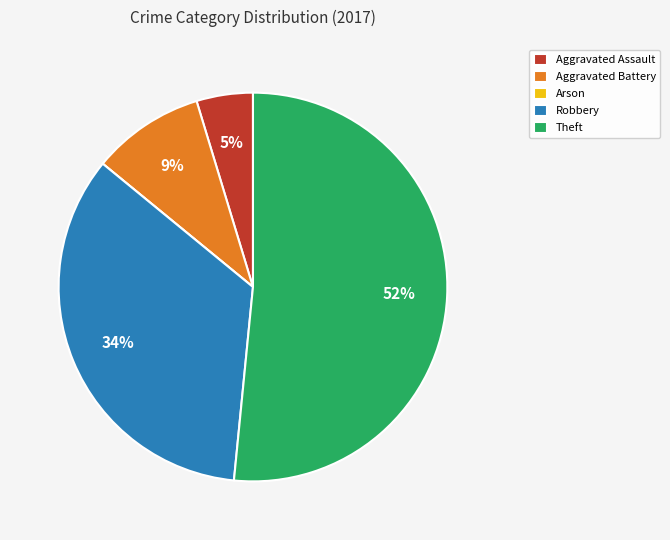

Is it true that Theft is 61% of the pie?

False